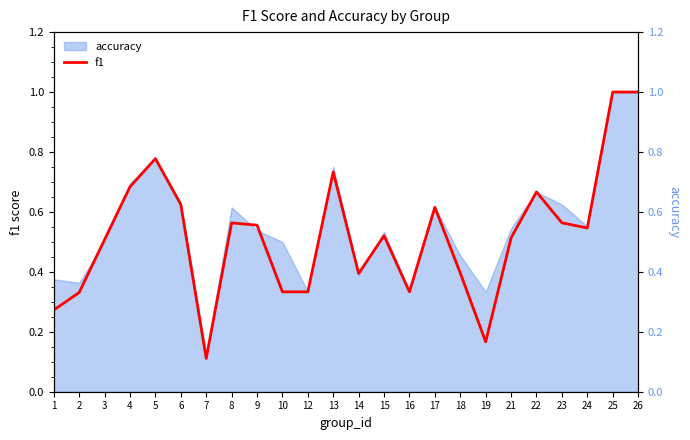

How many points are lower than both their immediate neighbors (excluding endpoints)?

5